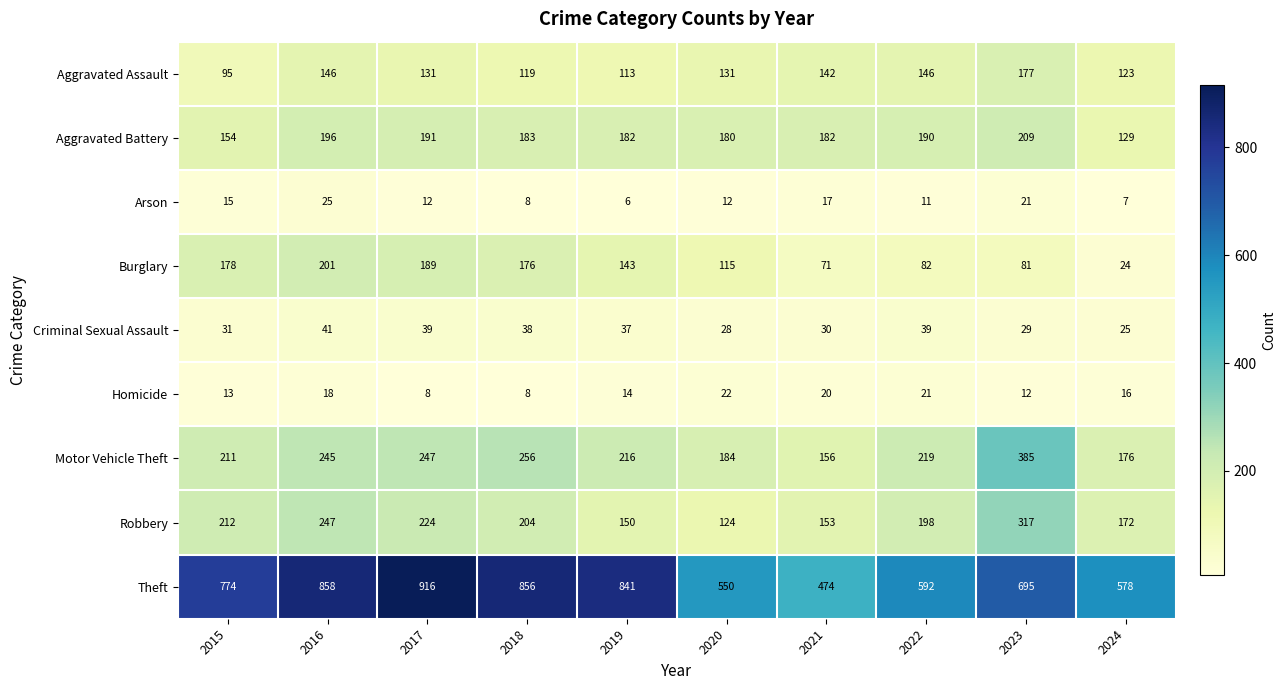

At which label is Robbery closest to 220?

2017